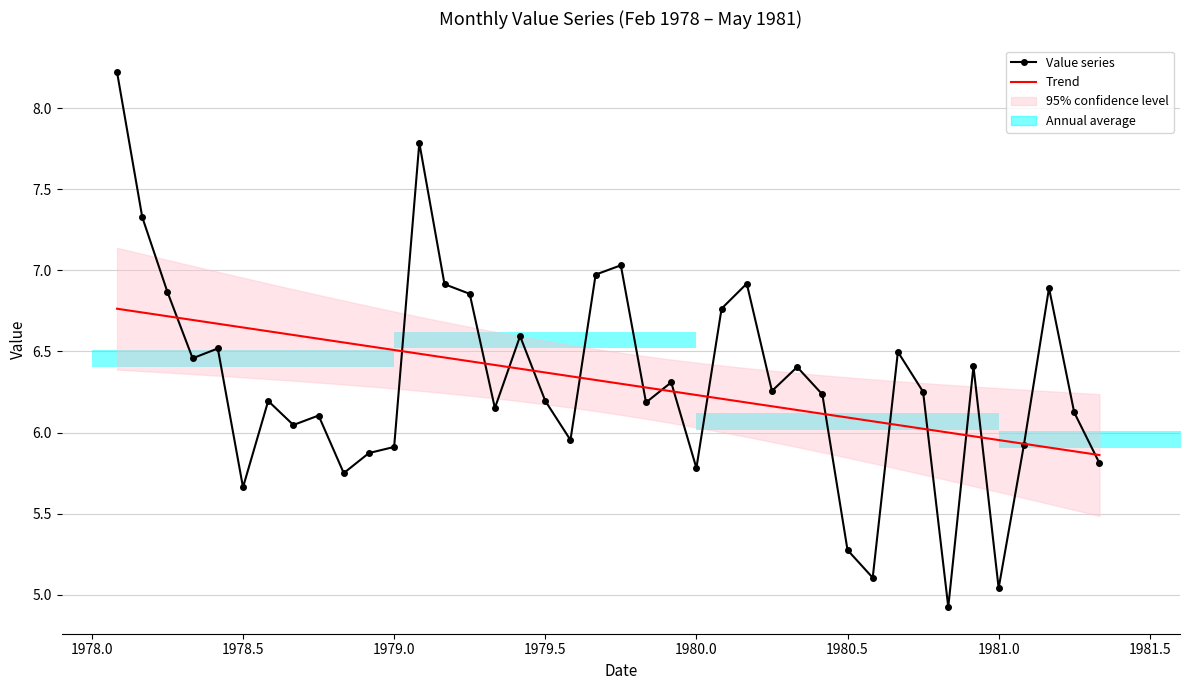

What is the sum of the values at 1981-05-01 and 1980-11-01?

10.7